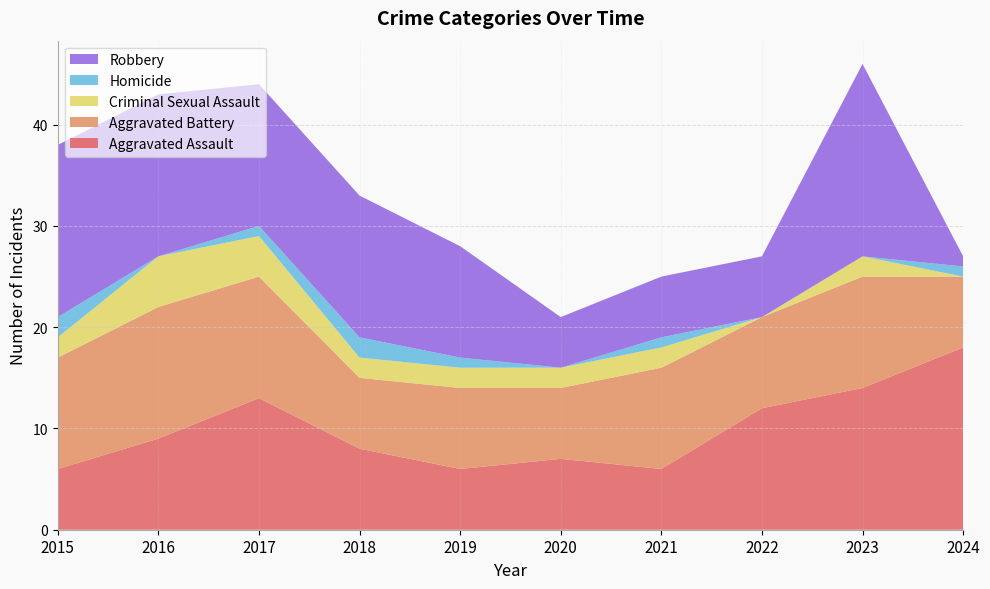

Reading left to right, transcribe all the data shown in this chart.

Aggravated Assault: 2015=6	2016=9	2017=13	2018=8	2019=6	2020=7	2021=6	2022=12	2023=14	2024=18
Aggravated Battery: 2015=11	2016=13	2017=12	2018=7	2019=8	2020=7	2021=10	2022=9	2023=11	2024=7
Criminal Sexual Assault: 2015=2	2016=5	2017=4	2018=2	2019=2	2020=2	2021=2	2022=0	2023=2	2024=0
Homicide: 2015=2	2016=0	2017=1	2018=2	2019=1	2020=0	2021=1	2022=0	2023=0	2024=1
Robbery: 2015=17	2016=16	2017=14	2018=14	2019=11	2020=5	2021=6	2022=6	2023=19	2024=1